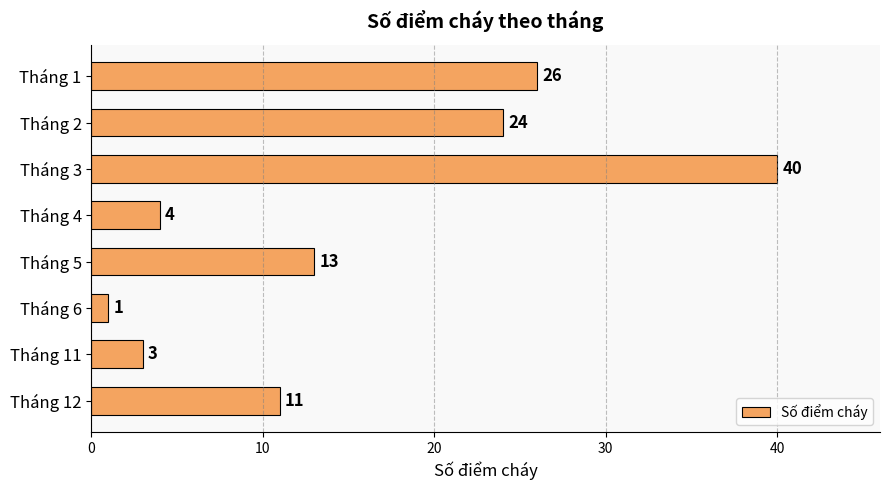

Which has a higher value, Tháng 2 or Tháng 11?

Tháng 2